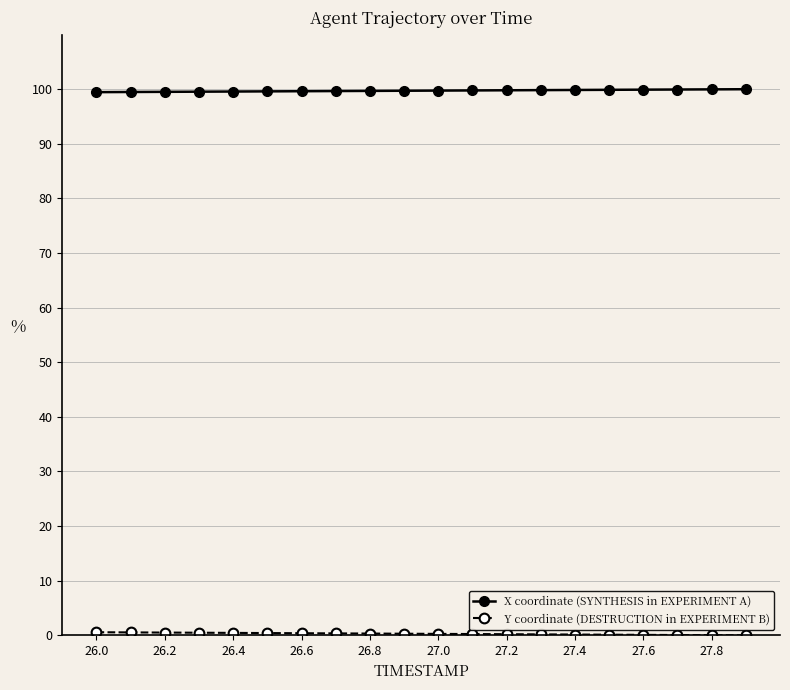

What is the maximum value for X coordinate (SYNTHESIS in EXPERIMENT A)?

100.0